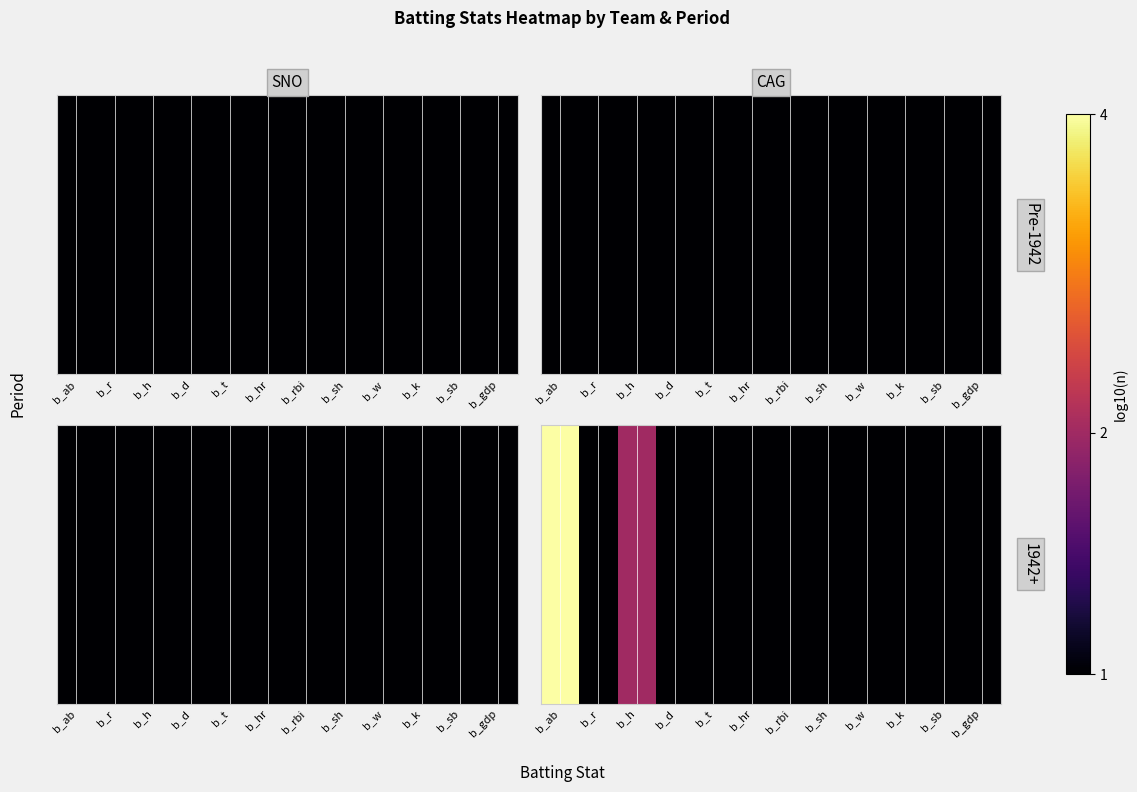

The value at b_h is 0.5. True or false?

False